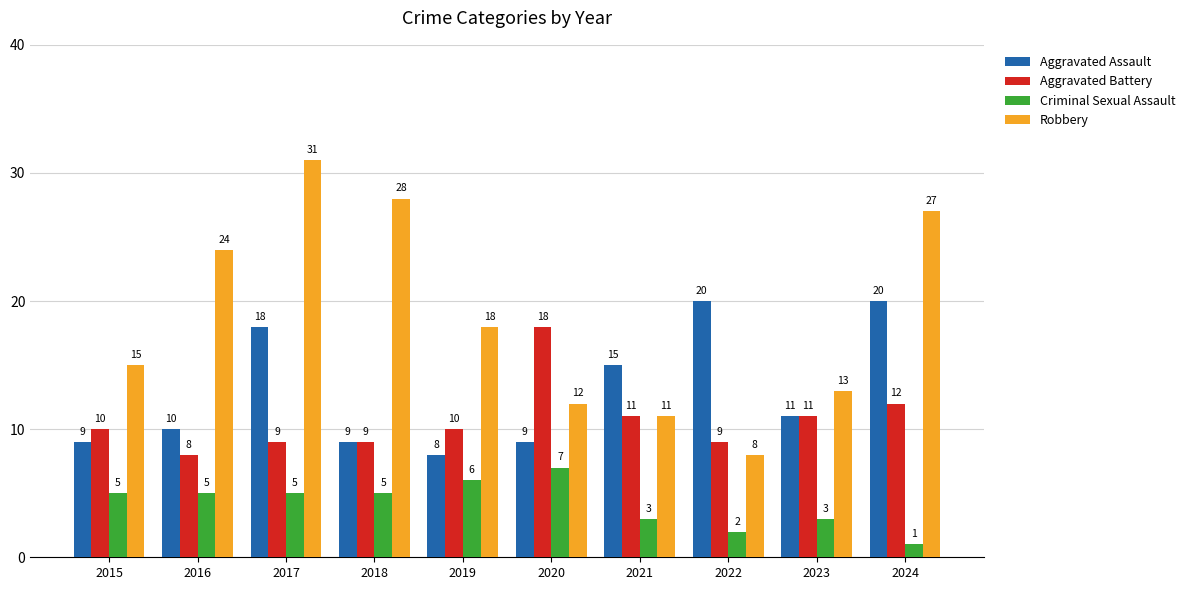

At which label does Robbery reach its peak?

2017